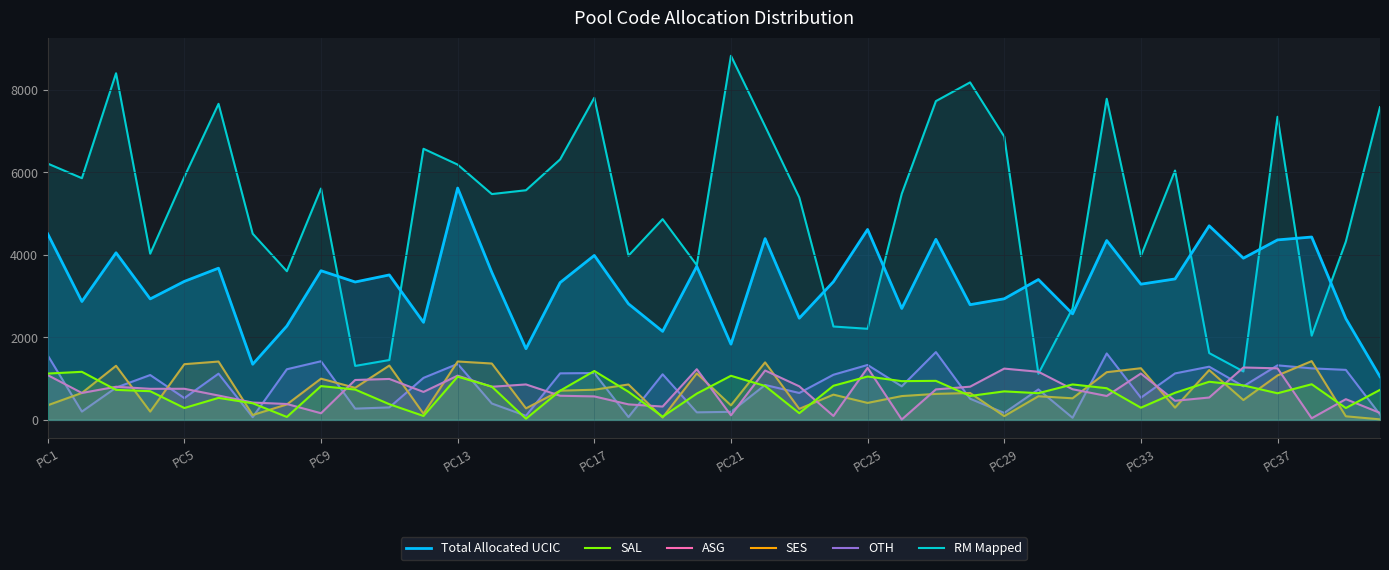

Which series has the widest spread of values?

RM Mapped